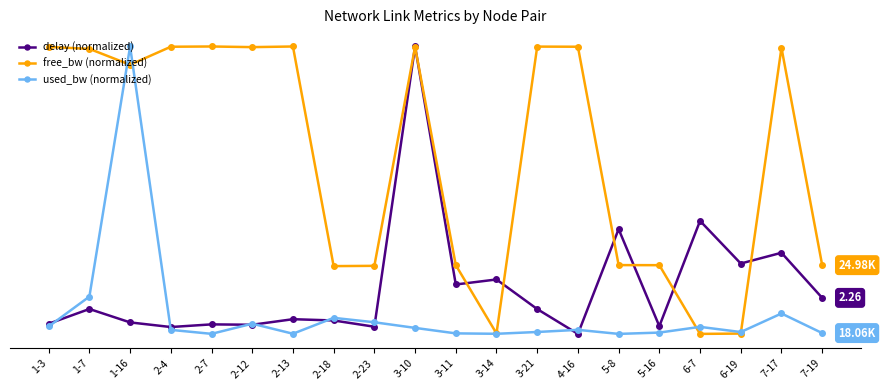

Rank the series at 3-11 from lowest to highest value.

used_bw (normalized), delay (normalized), free_bw (normalized)